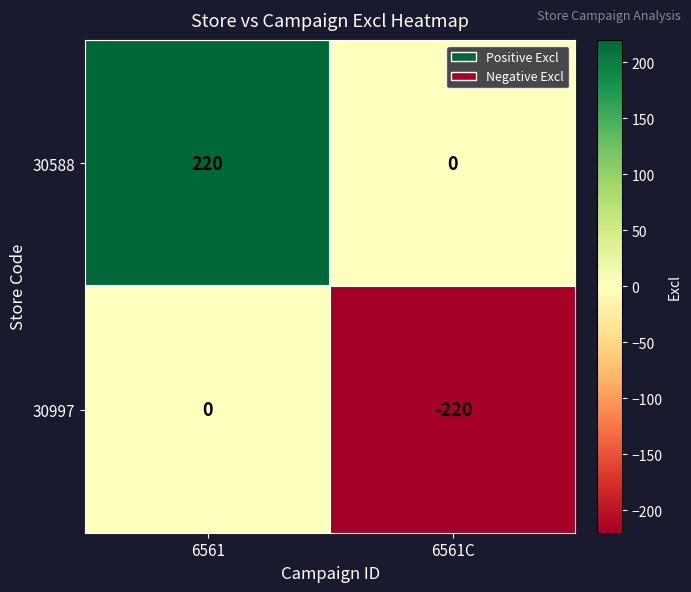

At which category does the chart reach its minimum across all series?

6561C